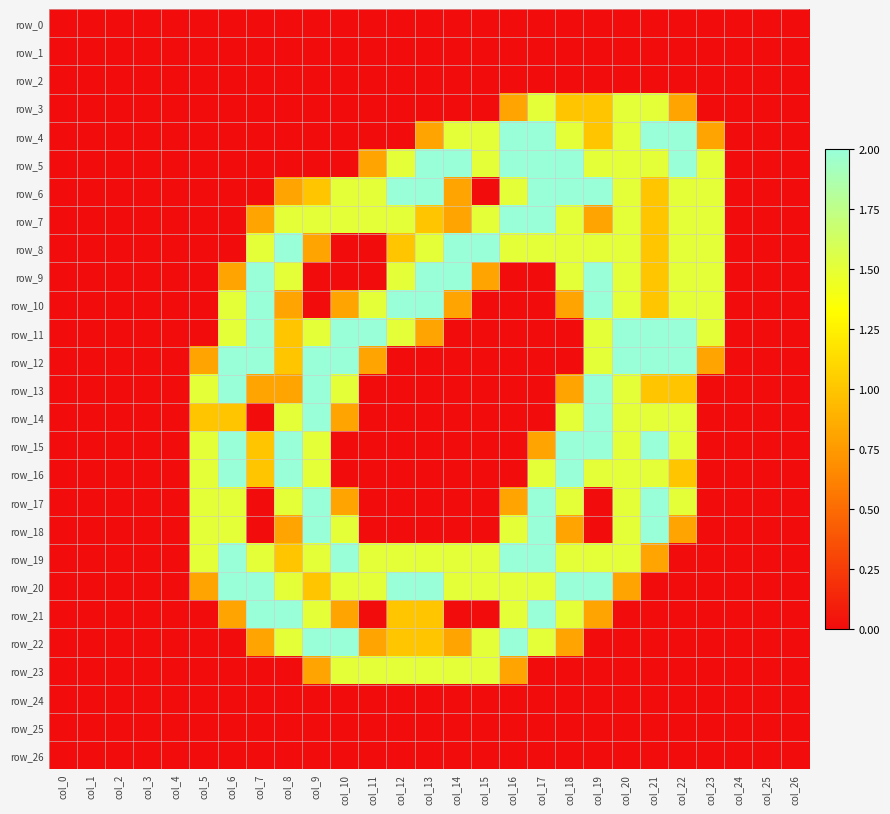

At which category is the sum across all series the highest?

col_20